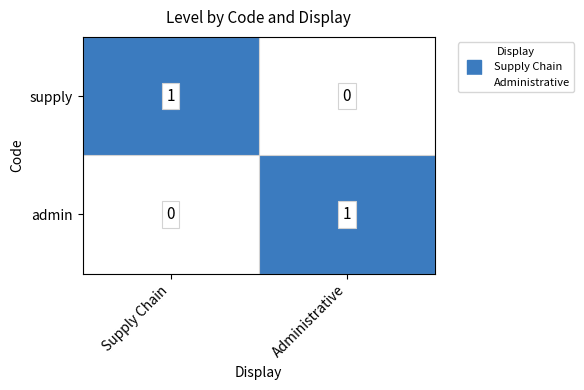

At which label does supply reach its peak?

Supply Chain